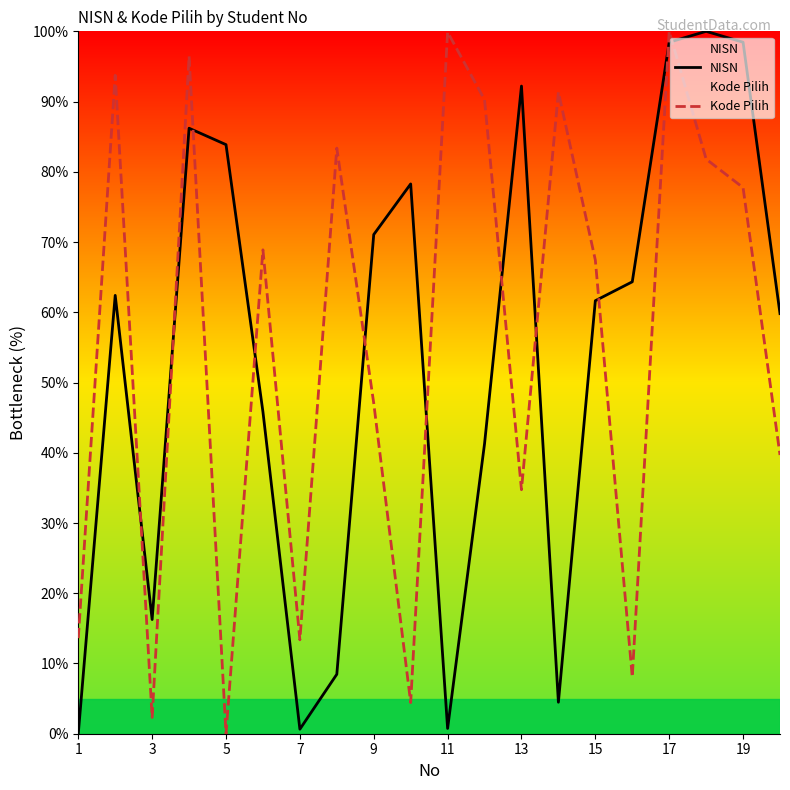

What is the total value across all series at 15?

129.1